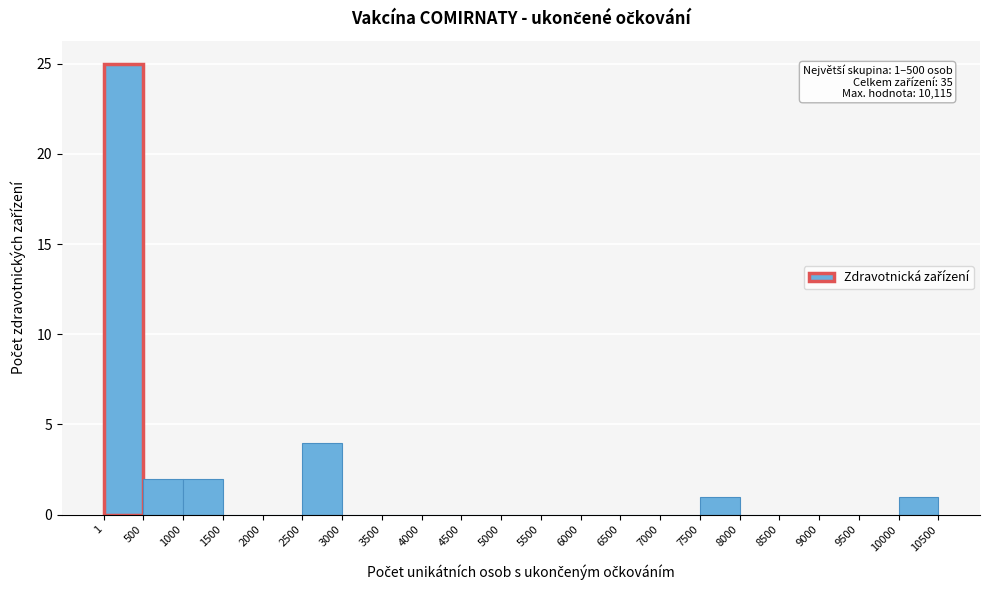

Over which range of the x-axis is the bar tallest?

1 to 500